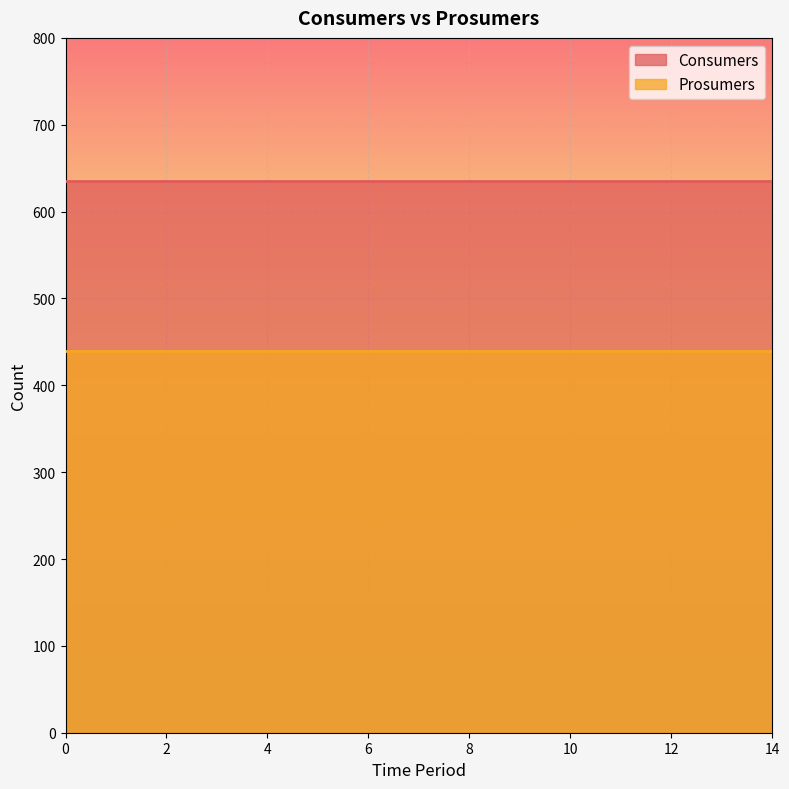

Which series has the largest range (max minus min)?

Consumers